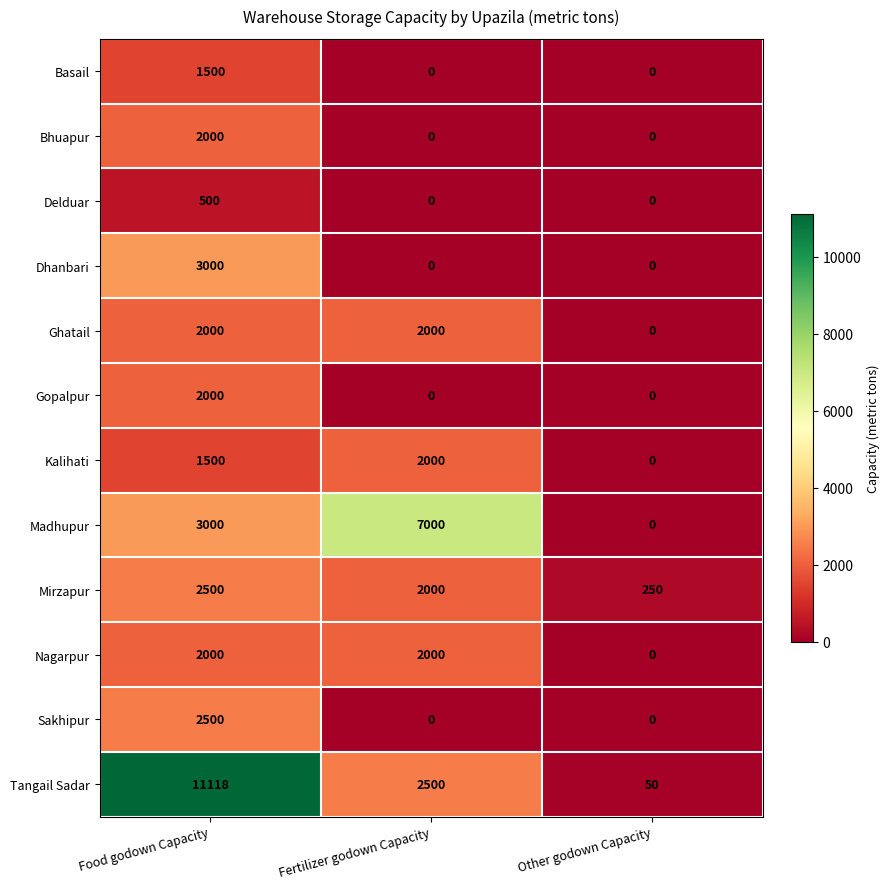

The value of Nagarpur at Other godown Capacity is 0. True or false?

True